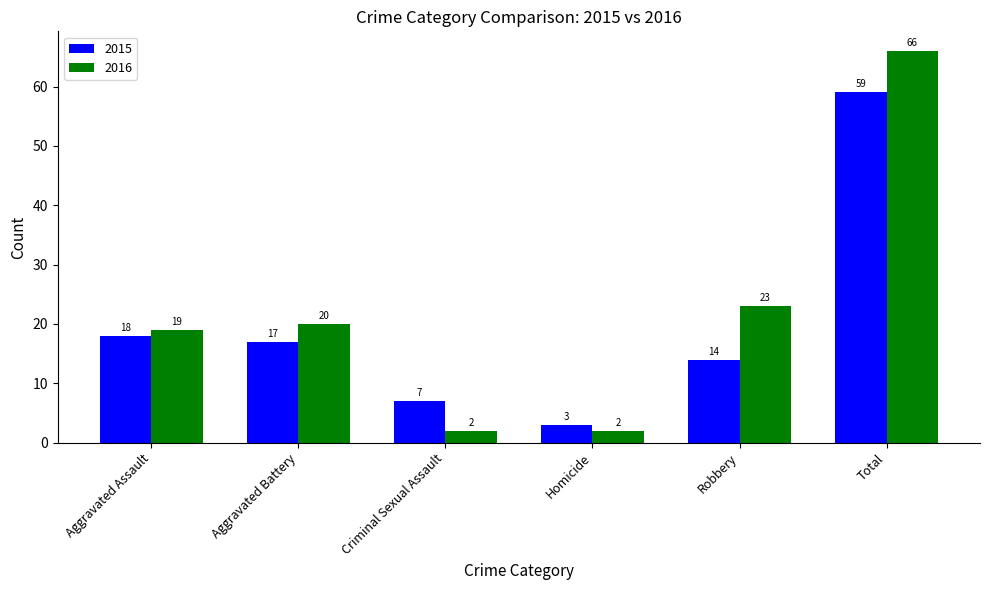

At how many categories does at least one series exceed 40?

1